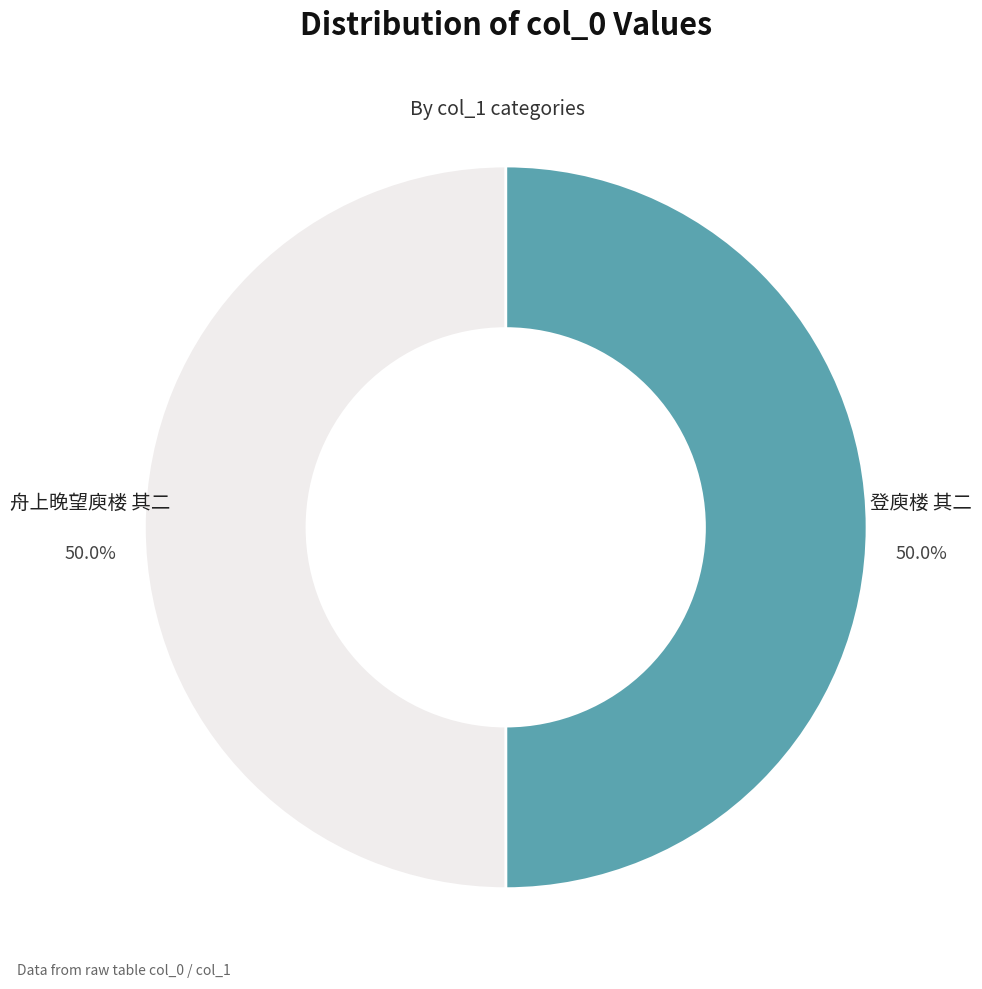

Is the sum of 舟上晚望庾楼 其二 and 登庾楼 其二 greater than half?

Yes